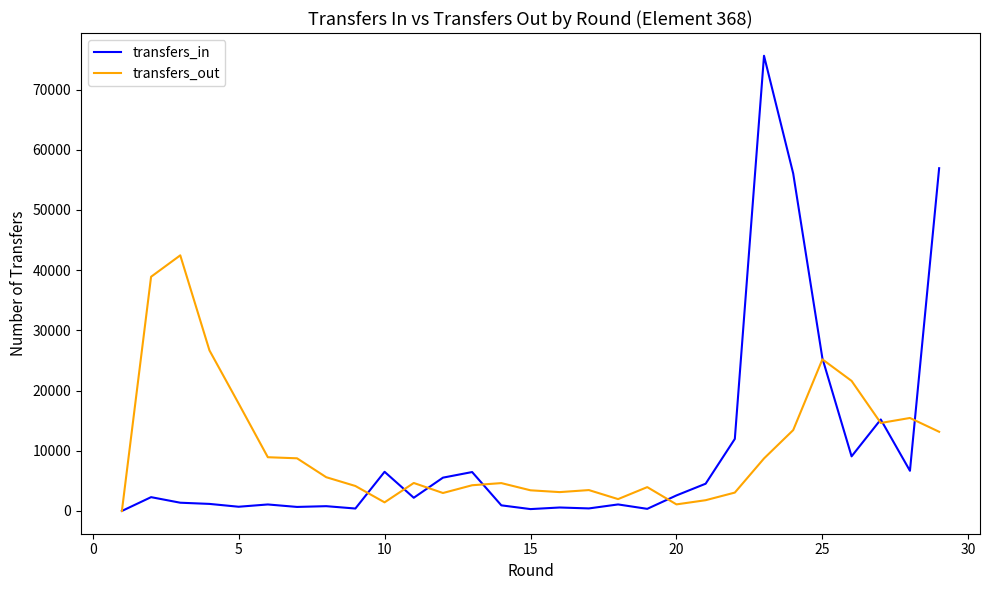

What is the maximum value for transfers_out?

42460